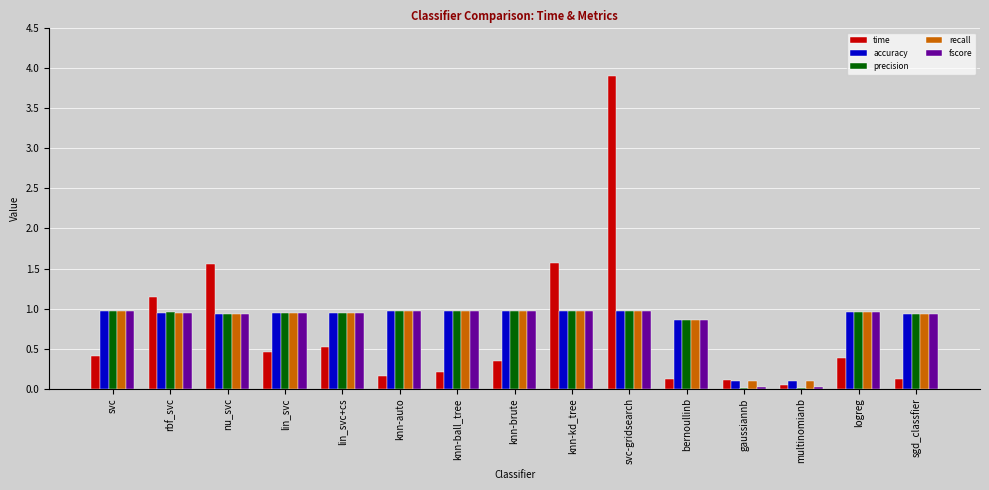

What is the sum of the recall values at lin_svc+cs and sgd_classfier?

1.9